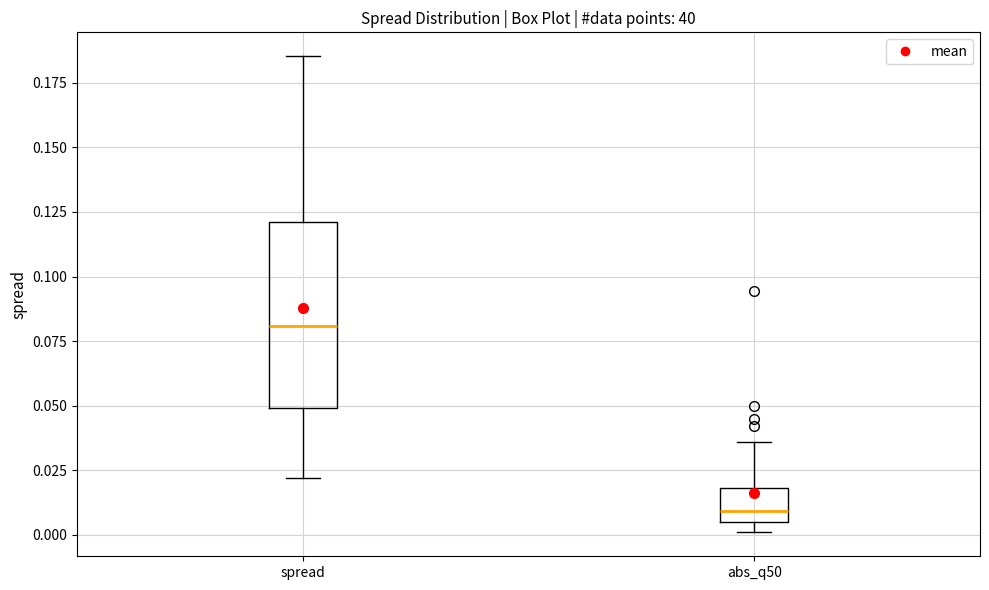

Which box is the tallest, from its lower edge to its upper edge?

spread